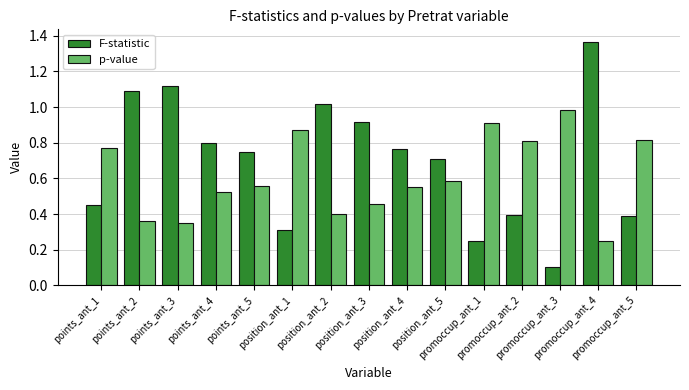

Which category has the highest value in the p-value series?

promoccup_ant_3